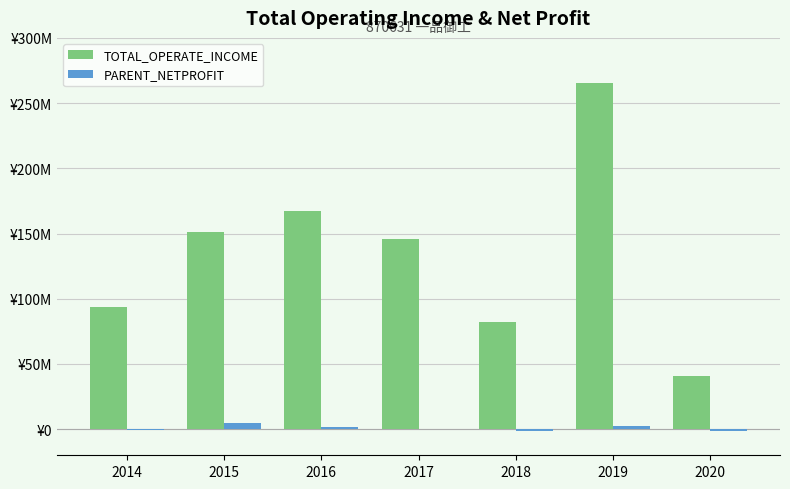

Reading left to right, what are all the values shown in this chart?

TOTAL_OPERATE_INCOME: 93788176.5	151470220.9	167093432.2	145653687.3	82066514.2	265494002.1	40906107.1
PARENT_NETPROFIT: -996998.0	4593607.1	2029663.4	264417.0	-1159465.4	2112832.6	-1224201.4